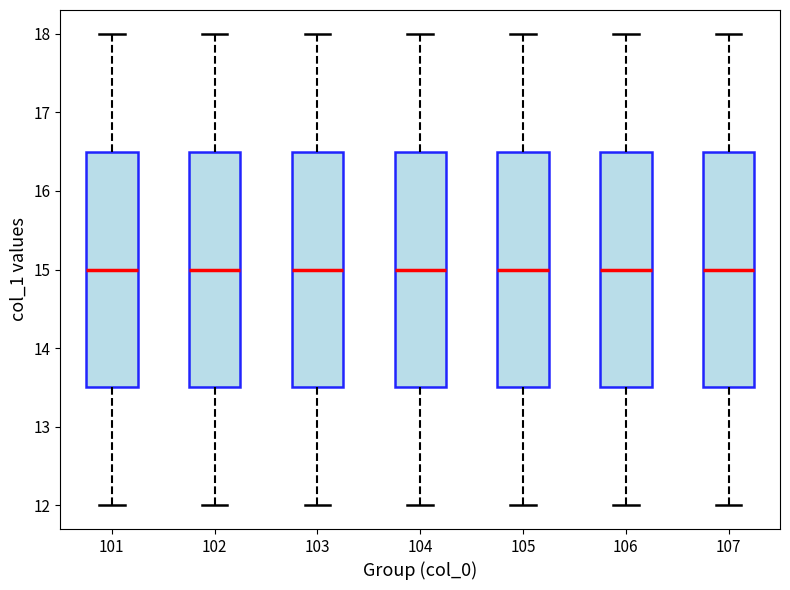

Reading left to right, transcribe this box plot: for each box, give where its median line is, the range the box spans, and where its two whiskers end, as read against the y-axis. The values are not printed on the chart, so give them approximately, as read against the axis.

101: median 15.0, box 13.5 to 16.5, whiskers 12.0 to 18.0
102: median 15.0, box 13.5 to 16.5, whiskers 12.0 to 18.0
103: median 15.0, box 13.5 to 16.5, whiskers 12.0 to 18.0
104: median 15.0, box 13.5 to 16.5, whiskers 12.0 to 18.0
105: median 15.0, box 13.5 to 16.5, whiskers 12.0 to 18.0
106: median 15.0, box 13.5 to 16.5, whiskers 12.0 to 18.0
107: median 15.0, box 13.5 to 16.5, whiskers 12.0 to 18.0